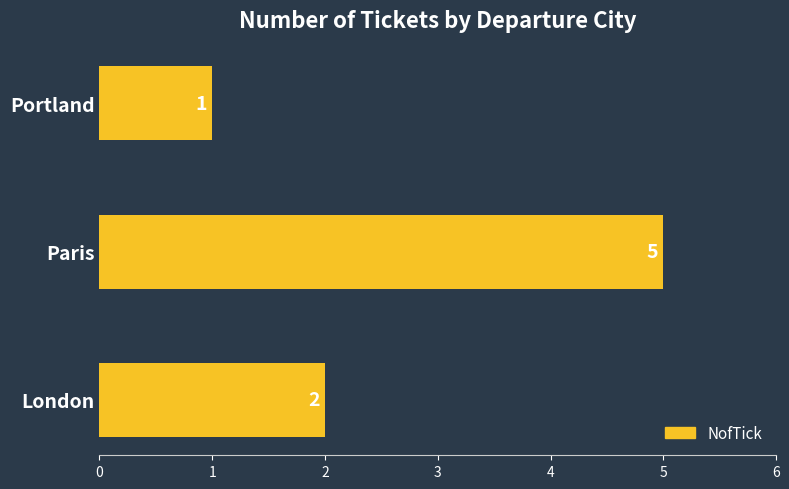

How many data points does each series have?

3